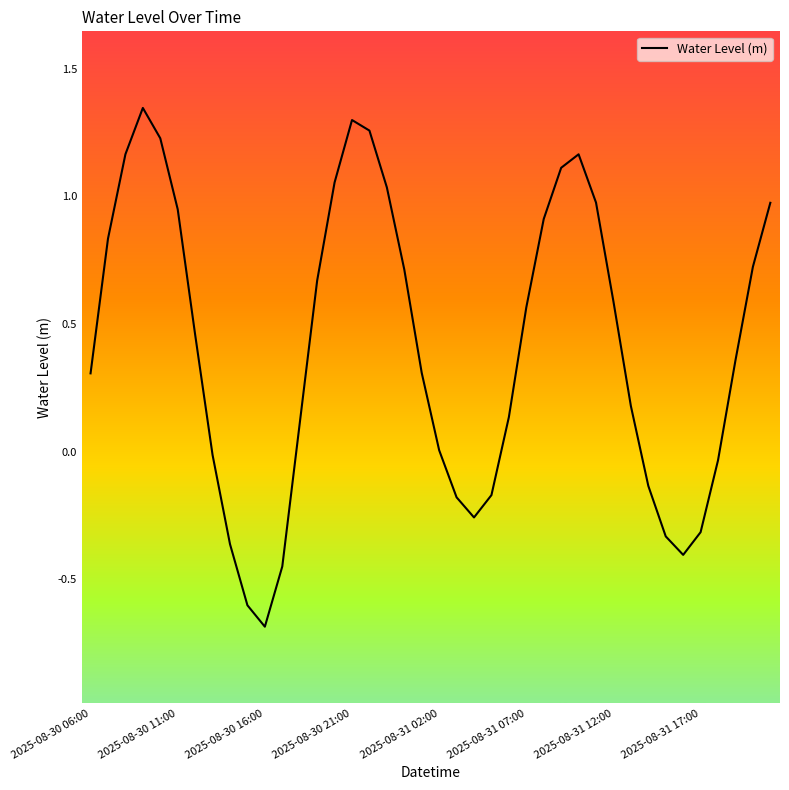

What is the difference between the maximum and minimum values?

2.0